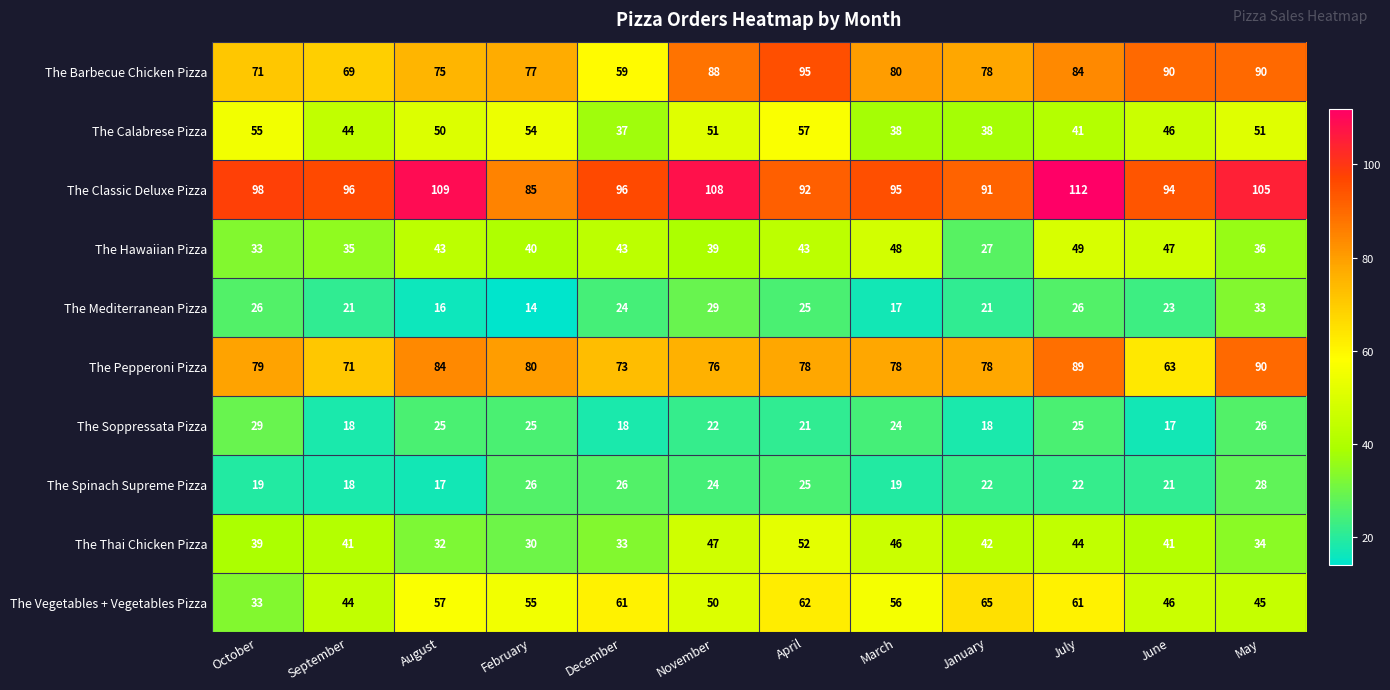

At which category is the sum across all series the highest?

July